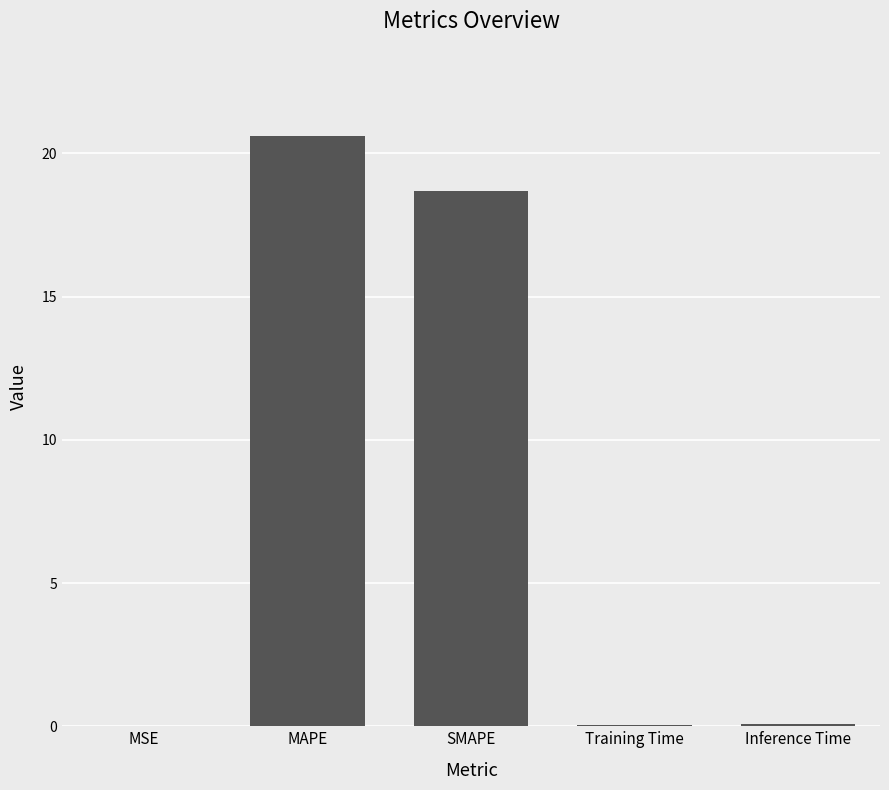

What is the sum of all values?

39.4